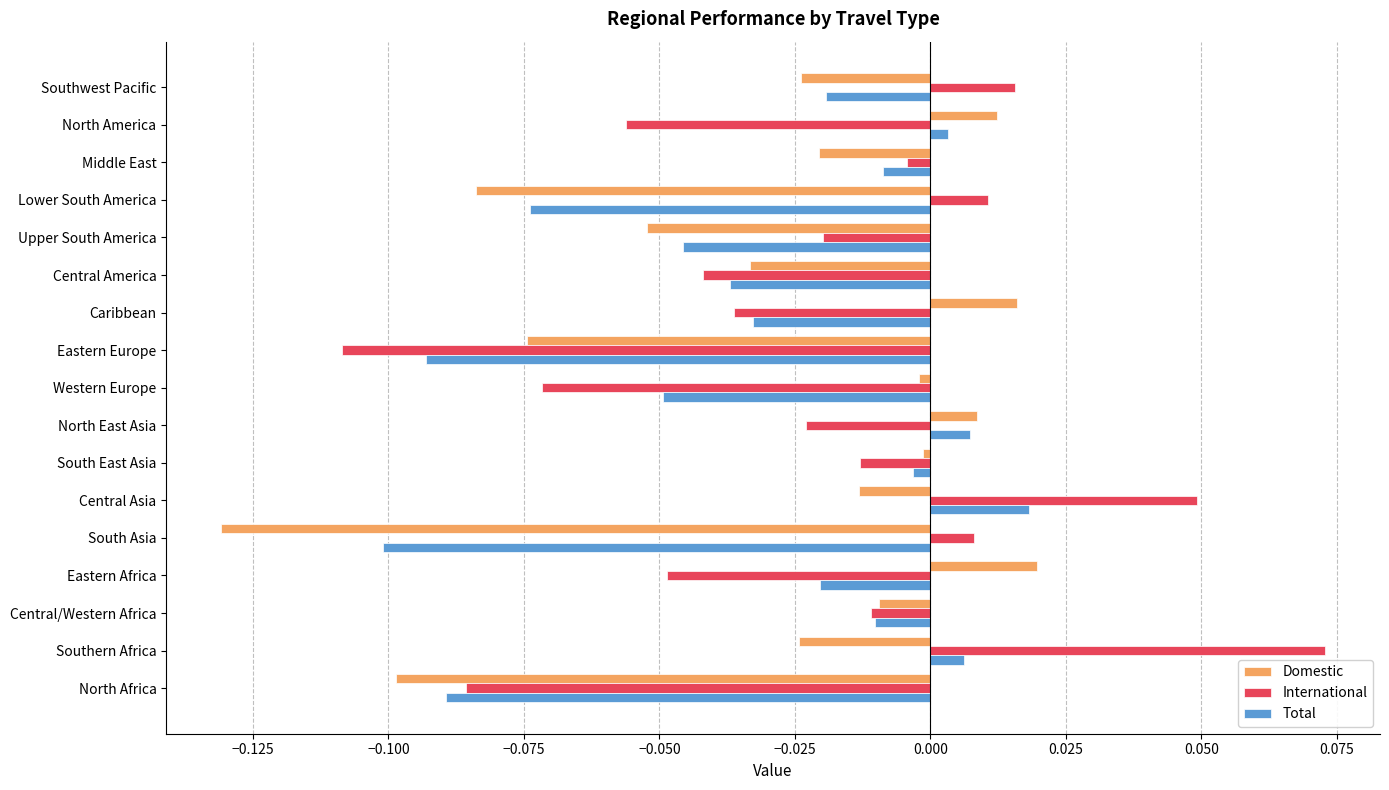

At Southern Africa, list the series in order from largest to smallest.

International, Total, Domestic